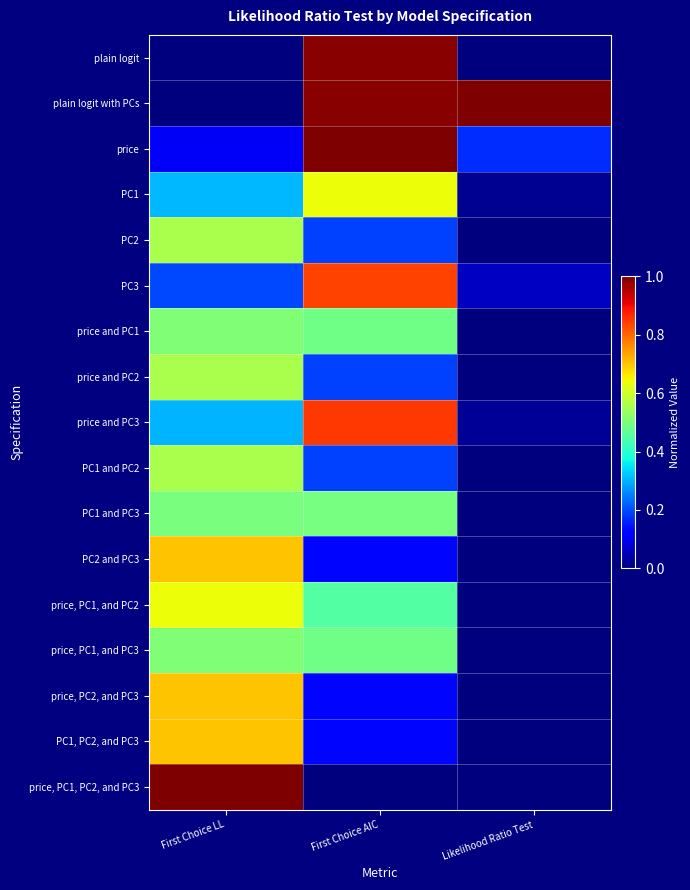

At which category is the sum across all series the highest?

First Choice AIC